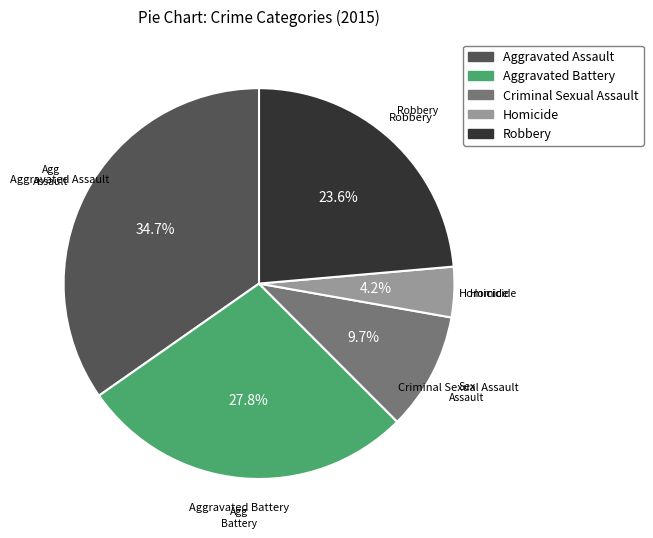

Which category has the biggest portion of the pie?

Aggravated Assault